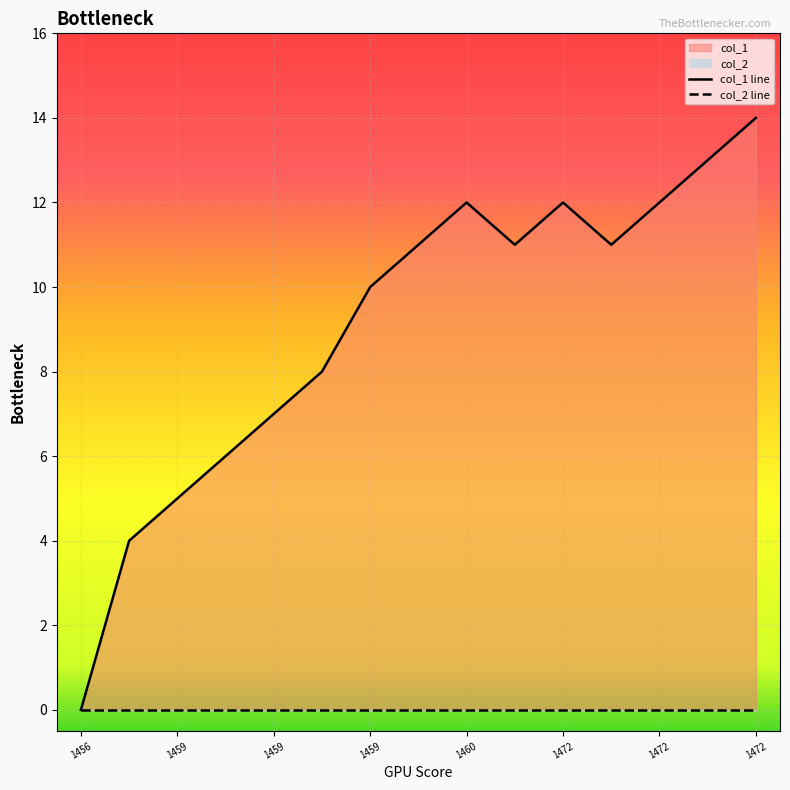

List the labels in order of value, largest first.

1472739734, 1472736110, 1460211615, 1472224930, 1472494895, 1459898468, 1465575653, 1472444517, 1459894888, 1459891258, 1459855215, 1459808407, 1459804822, 1459772434, 1456873442